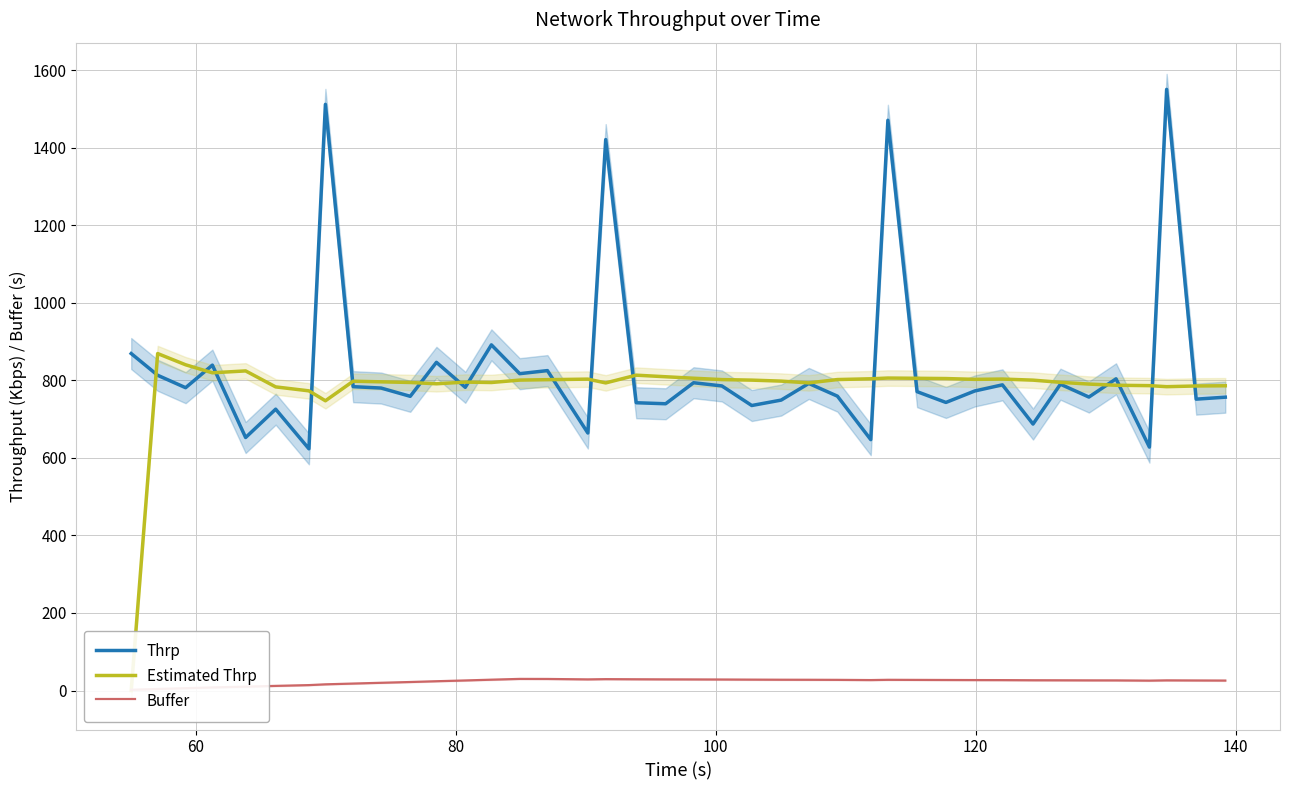

How many values in the Estimated Thrp series exceed 800?

20